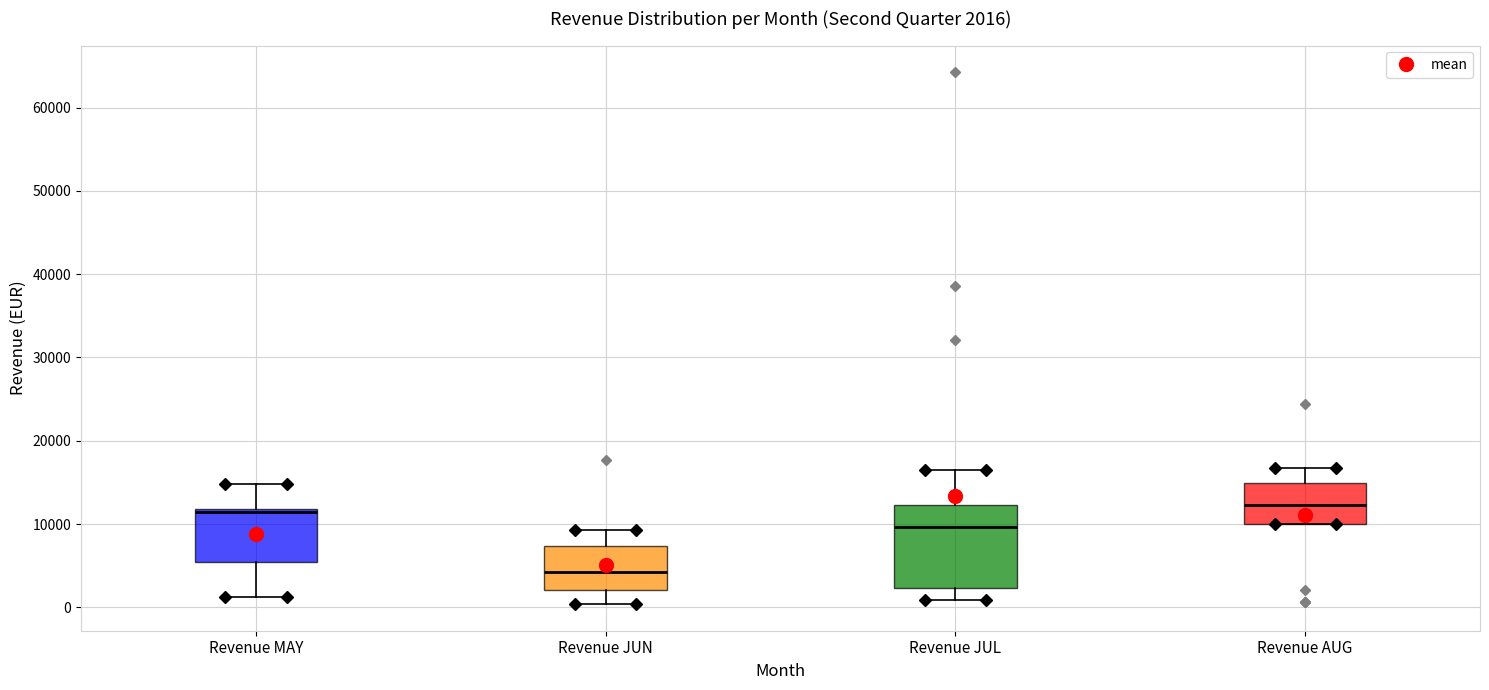

Which box's median line is the lowest?

Revenue JUN